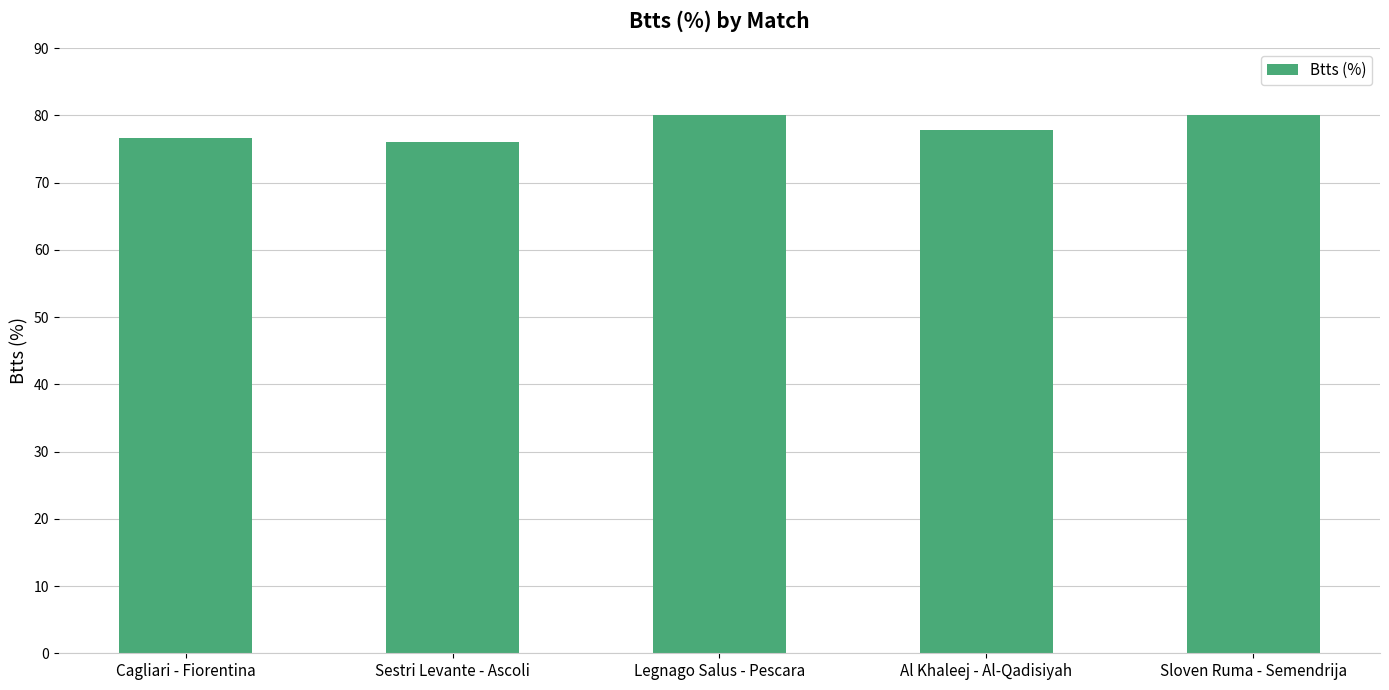

What is the ratio of the value at Legnago Salus - Pescara to the value at Sloven Ruma - Semendrija?

1.0